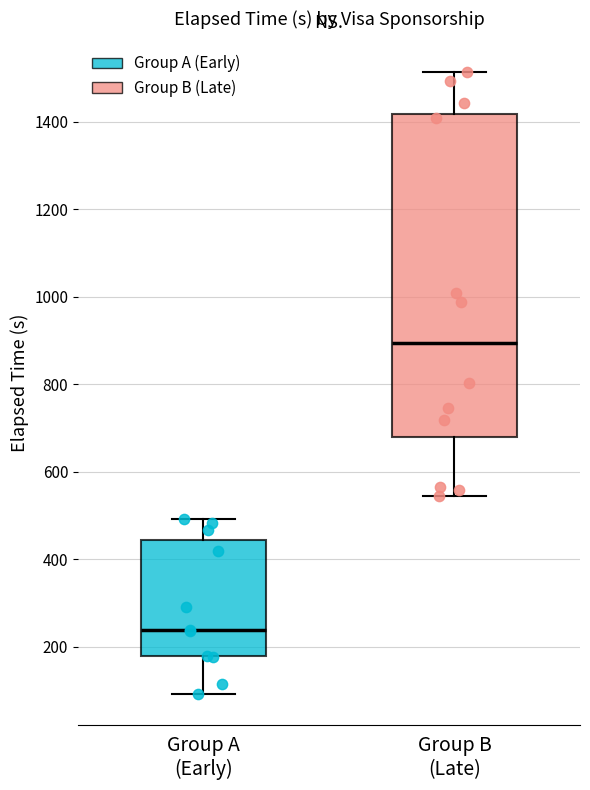

Reading left to right, read every box against the y-axis: the position of its median line, the range the box covers, and the ends of its whiskers. The values are not printed on the chart, so give them approximately, as read against the axis.

Group A (Early): median 240, box 180 to 440, whiskers 100 to 500
Group B (Late): median 900, box 680 to 1420, whiskers 540 to 1520